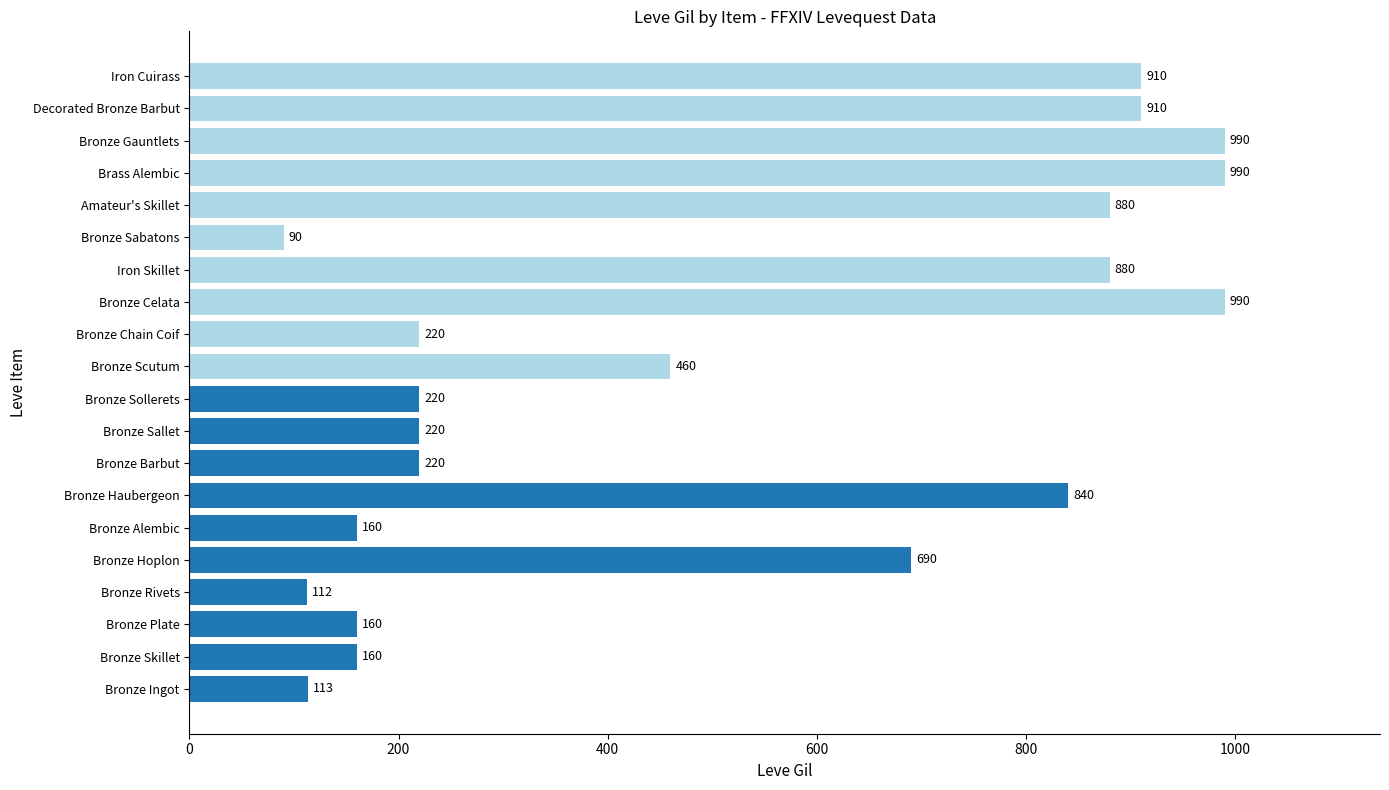

The chart shows a value of 910 at Iron Cuirass. True or false?

True